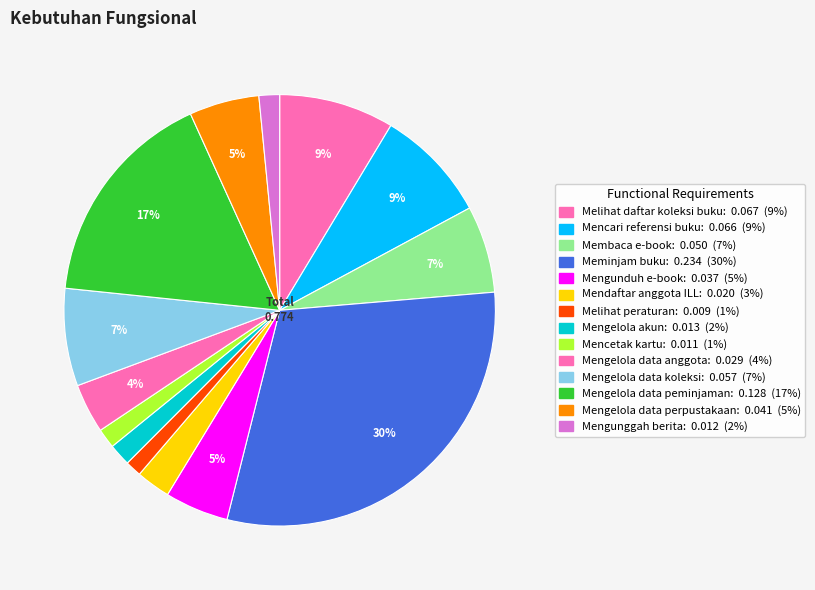

Combined, what portion of the pie is Mengunduh e-book and Melihat peraturan?

6.0%